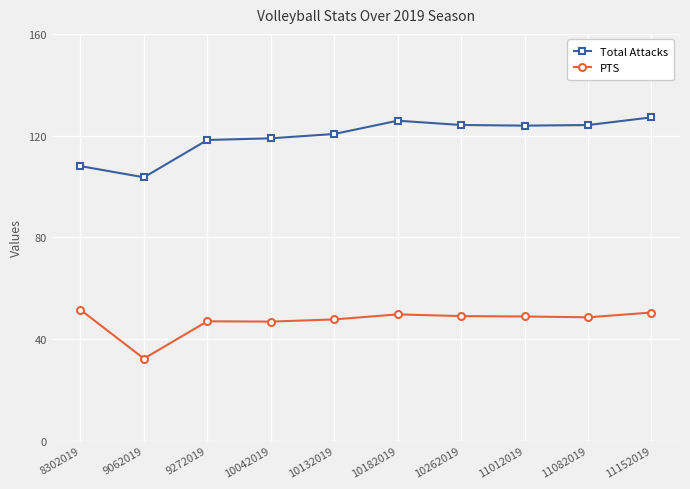

What are all the series names shown in the legend?

Total Attacks, PTS